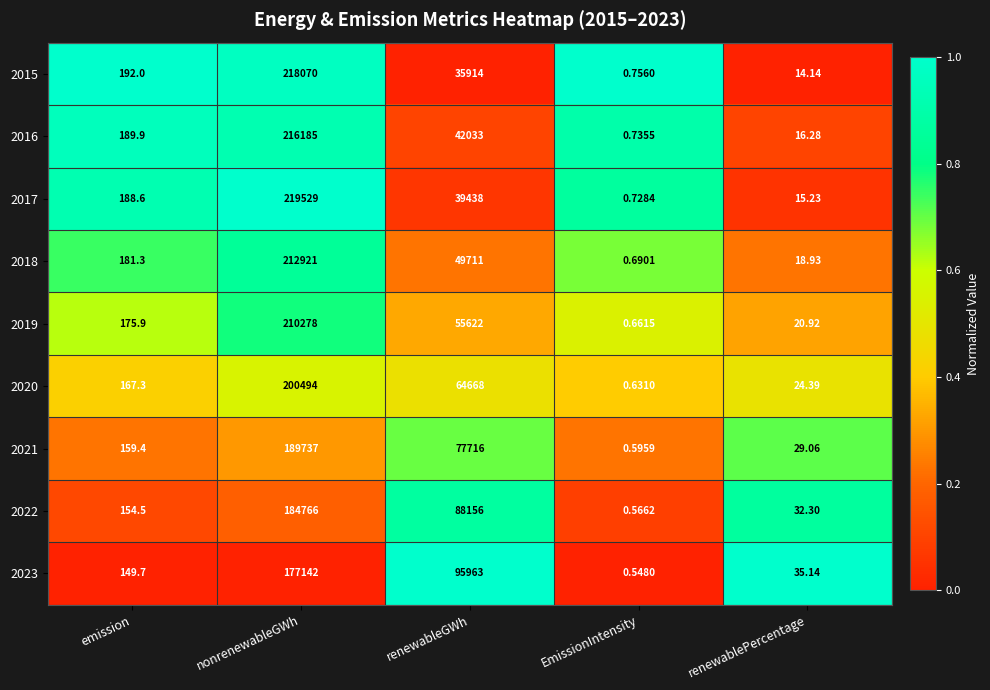

At which category does the chart reach its peak across all series?

nonrenewableGWh